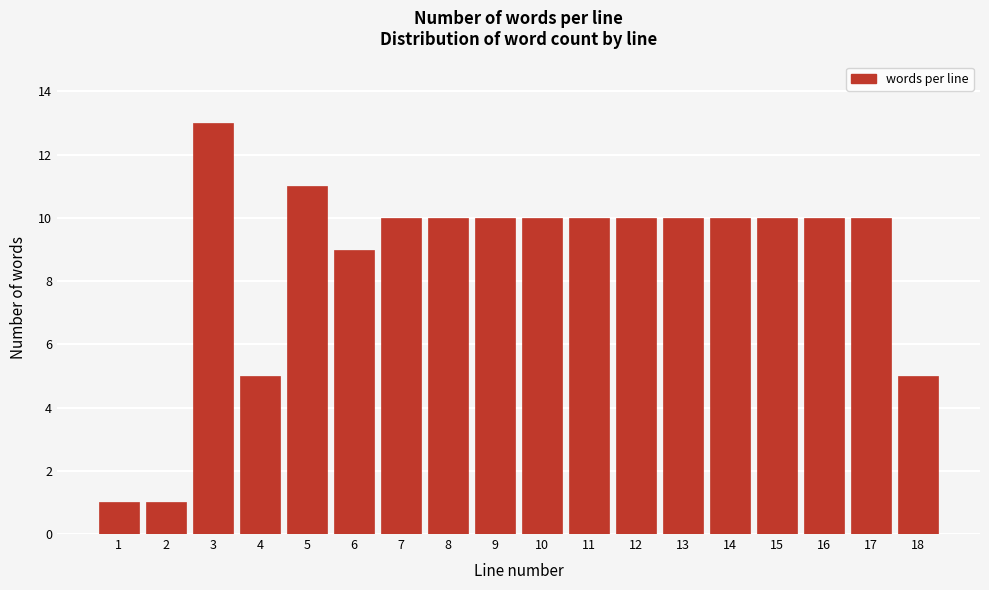

Reading right to left, what are all the values shown in this chart?

5	10	10	10	10	10	10	10	10	10	10	10	9	11	5	13	1	1